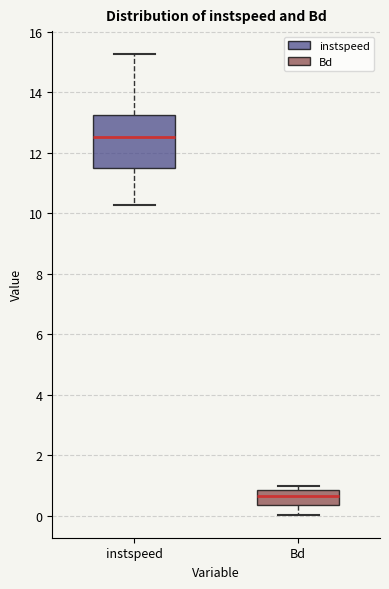

Which box is the tallest, from its lower edge to its upper edge?

instspeed